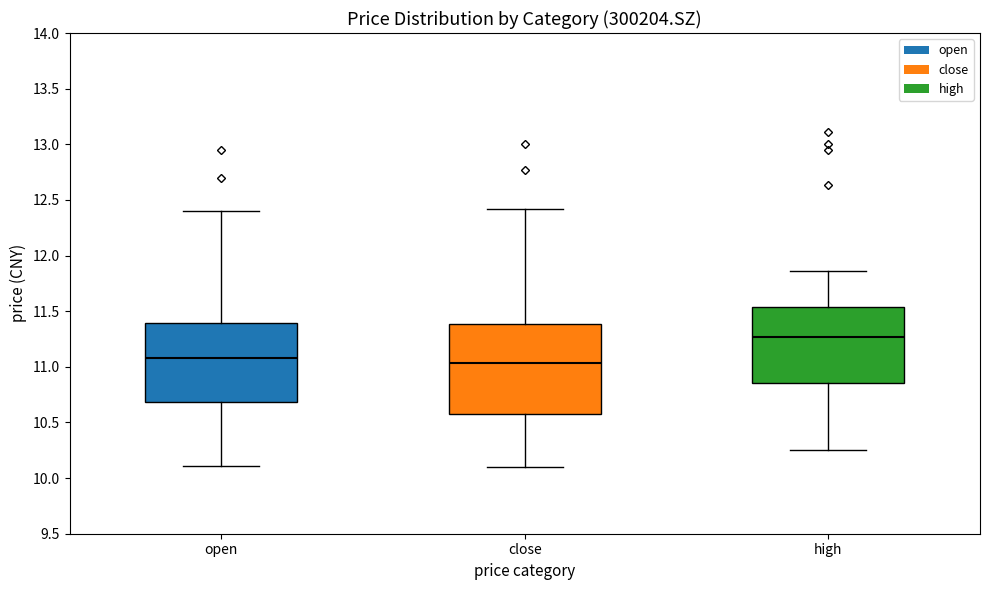

Which box has the highest median line?

high